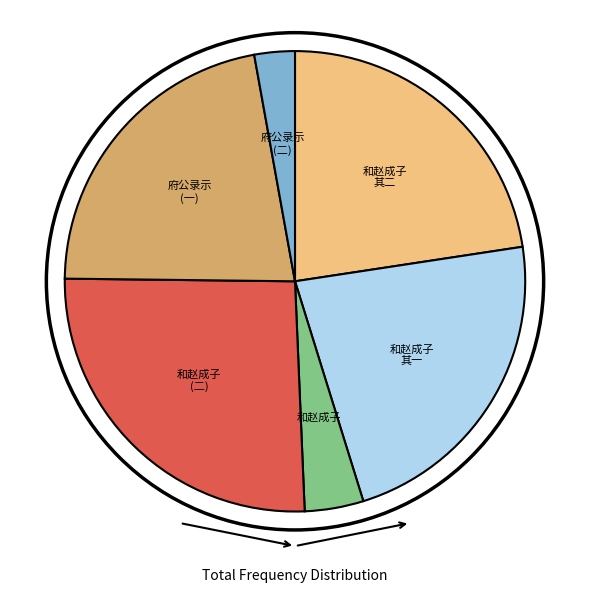

How many segments does this pie chart have?

6